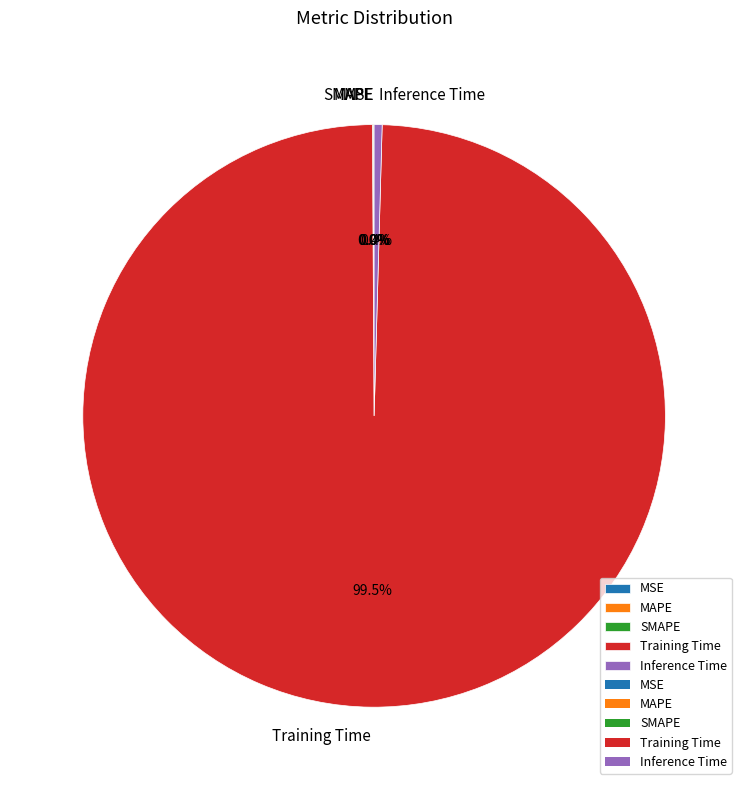

Do Inference Time and Training Time together represent more than half of the pie?

Yes